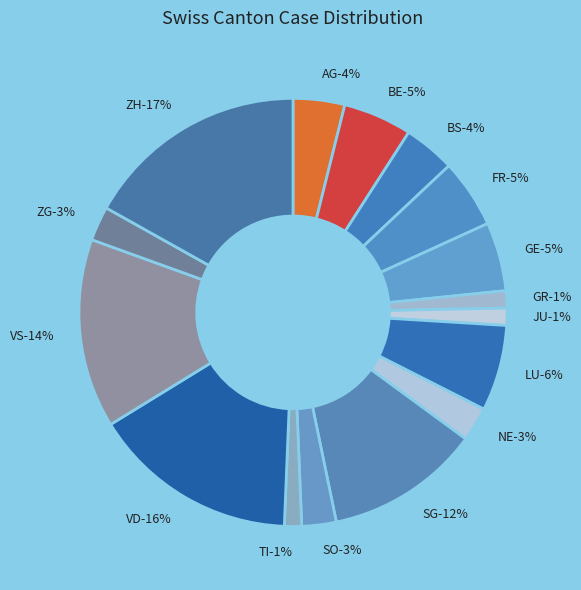

Does BE account for over 50% of the chart?

No